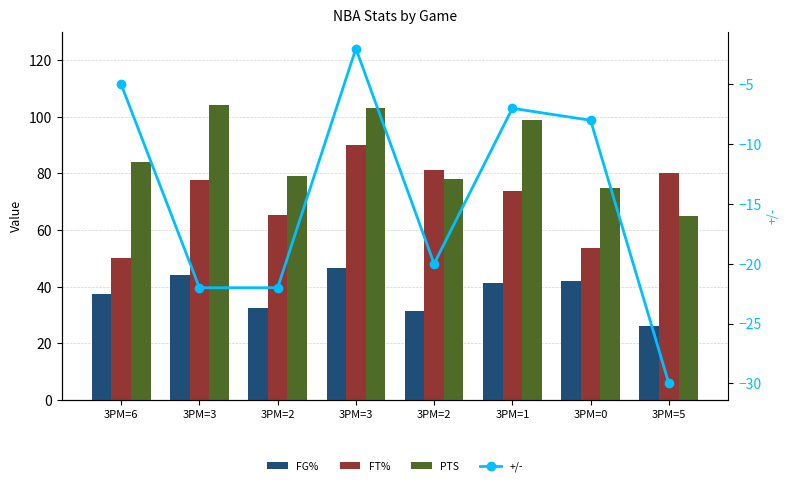

At which label is +/- closest to -16?

3PM=2